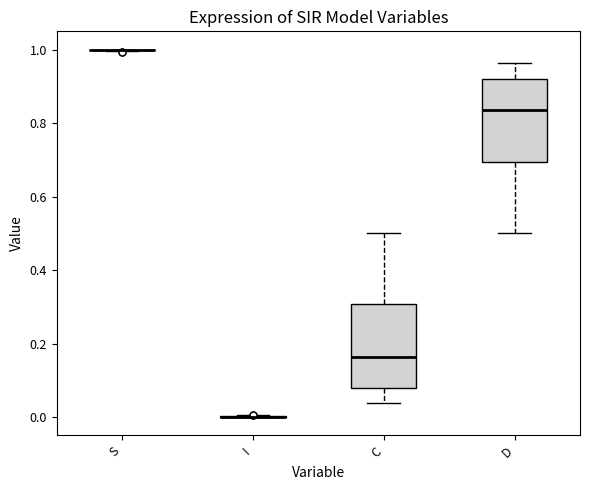

Where does the median line of the box for C sit on the y-axis? The values are not printed on the chart, so give them approximately, as read against the axis.

0.16